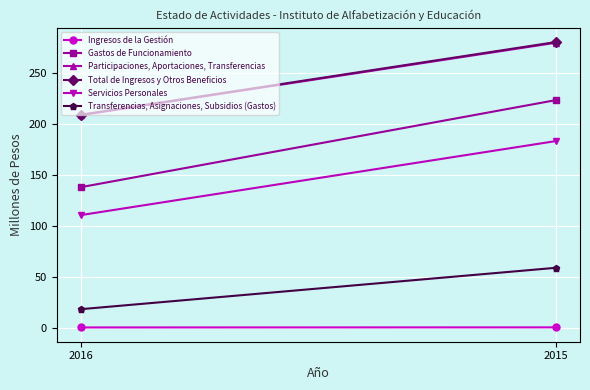

What is the difference between the maximum and minimum values in the Transferencias, Asignaciones, Subsidios (Gastos) series?

40.7